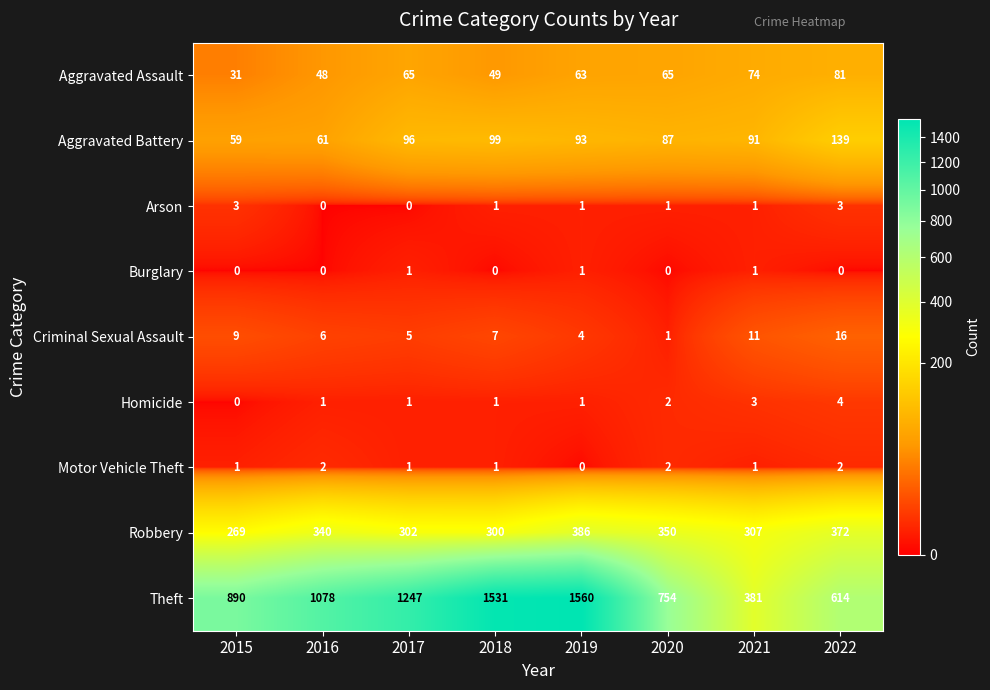

What is the sum of all Criminal Sexual Assault values?

59